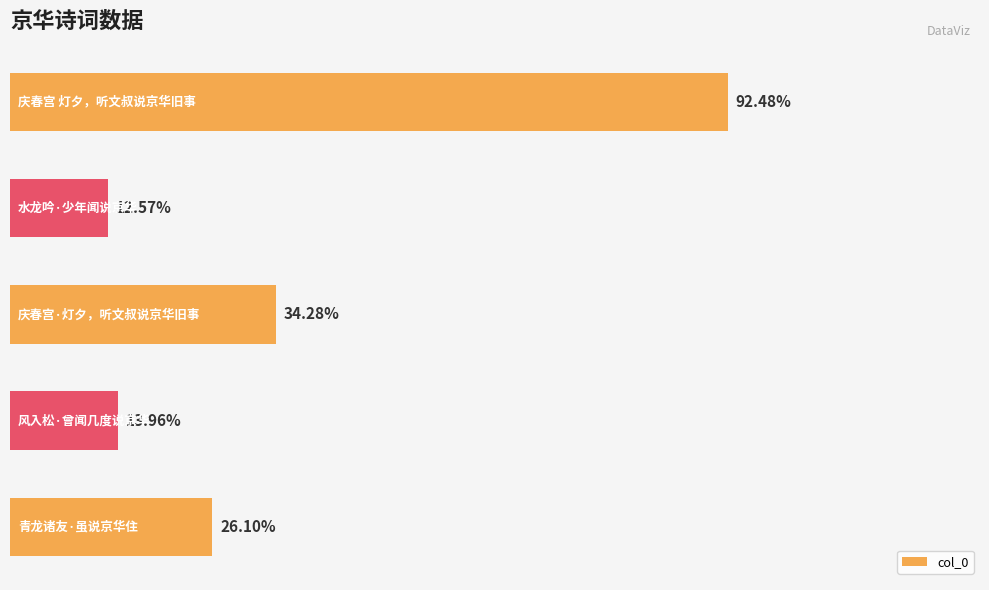

List the labels in order of value, largest first.

0, 2, 4, 3, 1